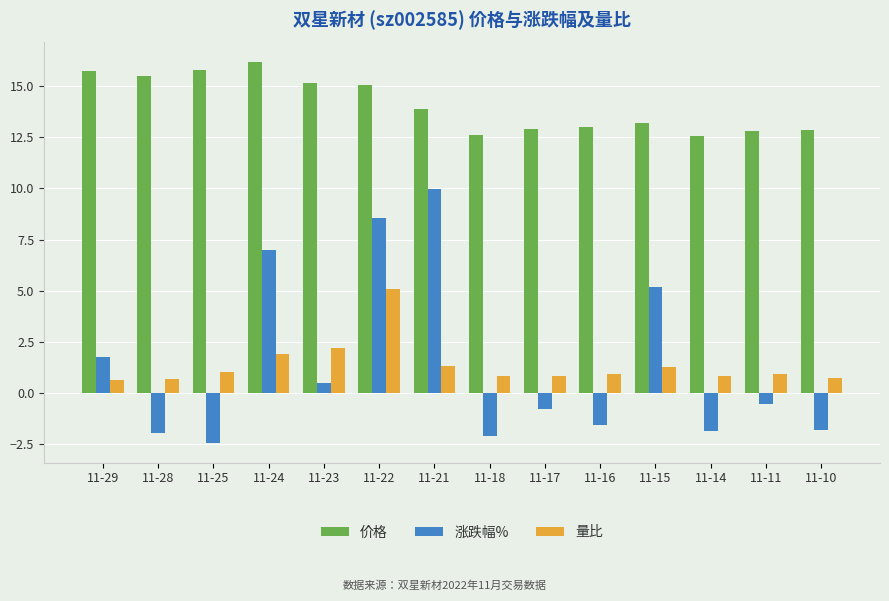

The 涨跌幅% series shows 8.6 at 11-22. True or false?

True